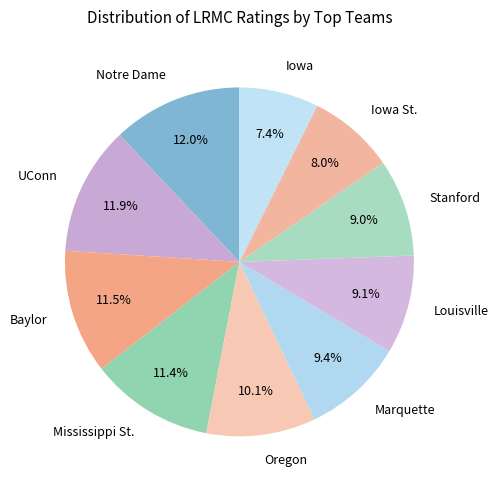

What percentage do Marquette and Notre Dame together represent?

21.4%